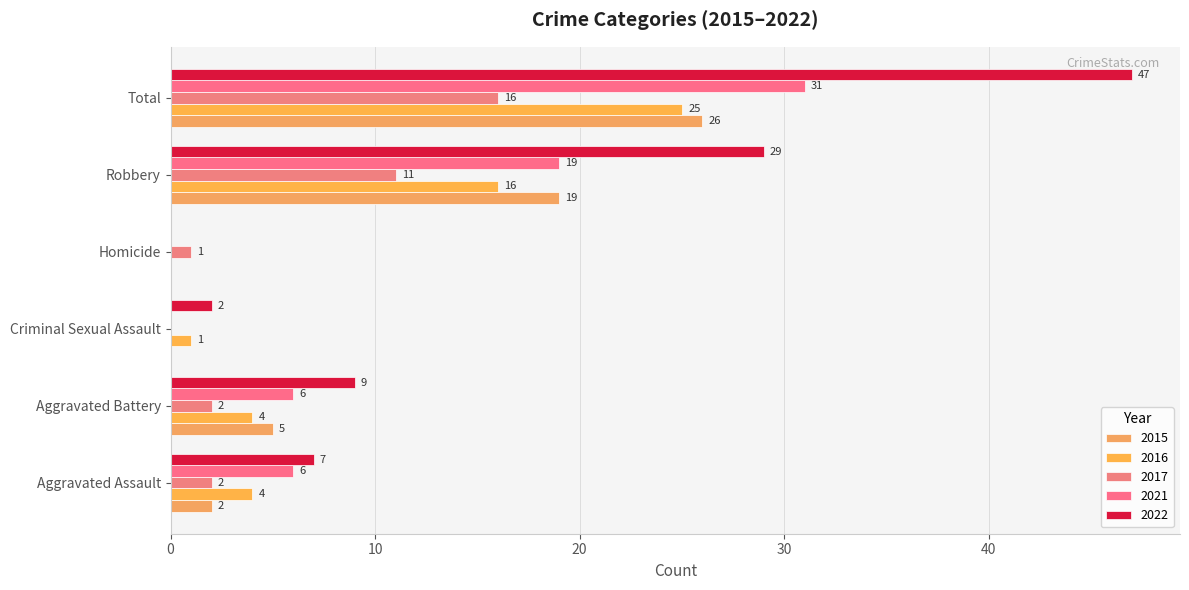

How many distinct data groups are displayed?

5